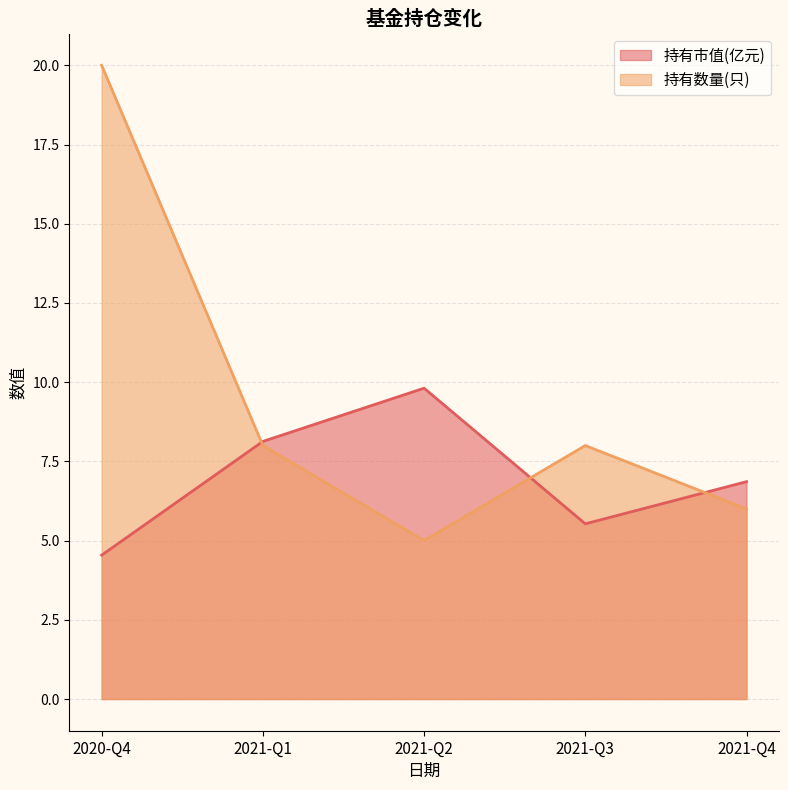

Reading left to right, transcribe all the data shown in this chart.

持有市值(亿元): 2020-Q4=4.5	2021-Q1=8.1	2021-Q2=9.8	2021-Q3=5.5	2021-Q4=6.9
持有数量(只): 2020-Q4=20.0	2021-Q1=8.0	2021-Q2=5.0	2021-Q3=8.0	2021-Q4=6.0